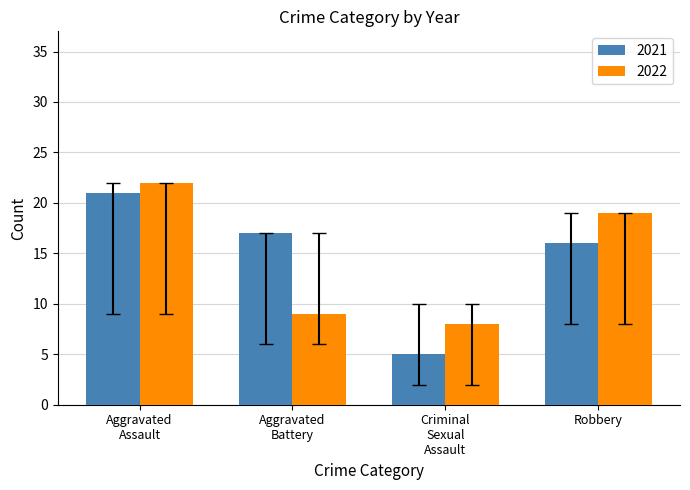

How many bars are there in total?

8